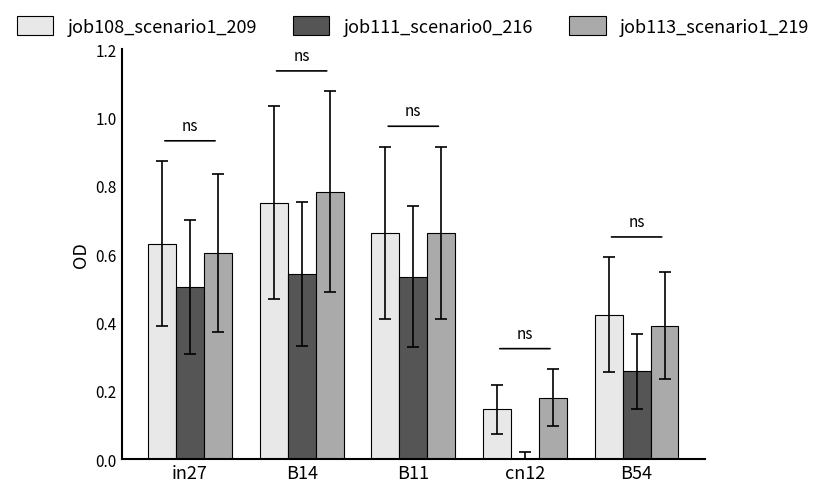

What is the sum of the job113_scenario1_219 values at B11 and B54?

1.1